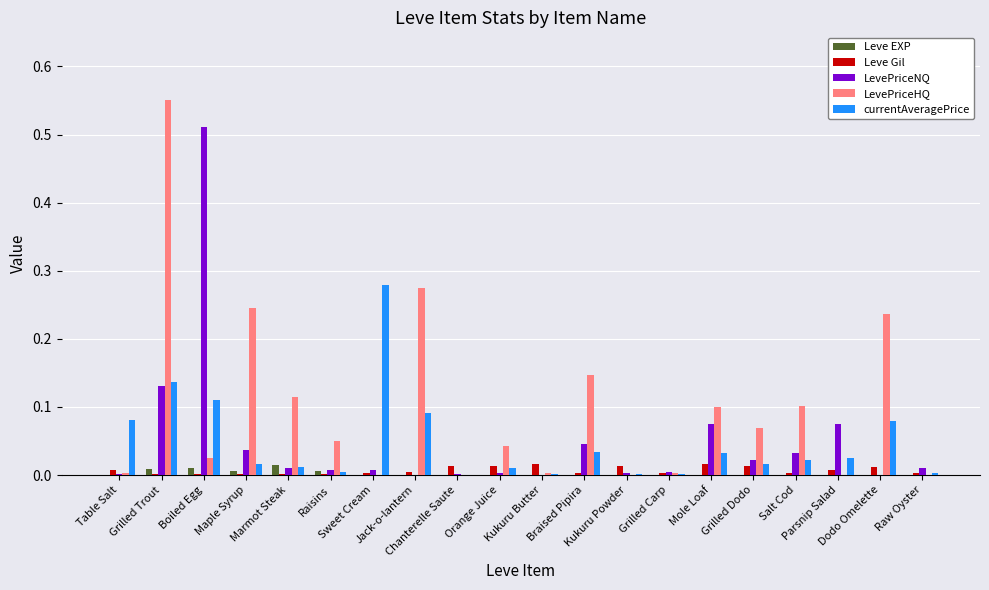

Between Sweet Cream and Chanterelle Saute, which series saw the biggest shift?

currentAveragePrice